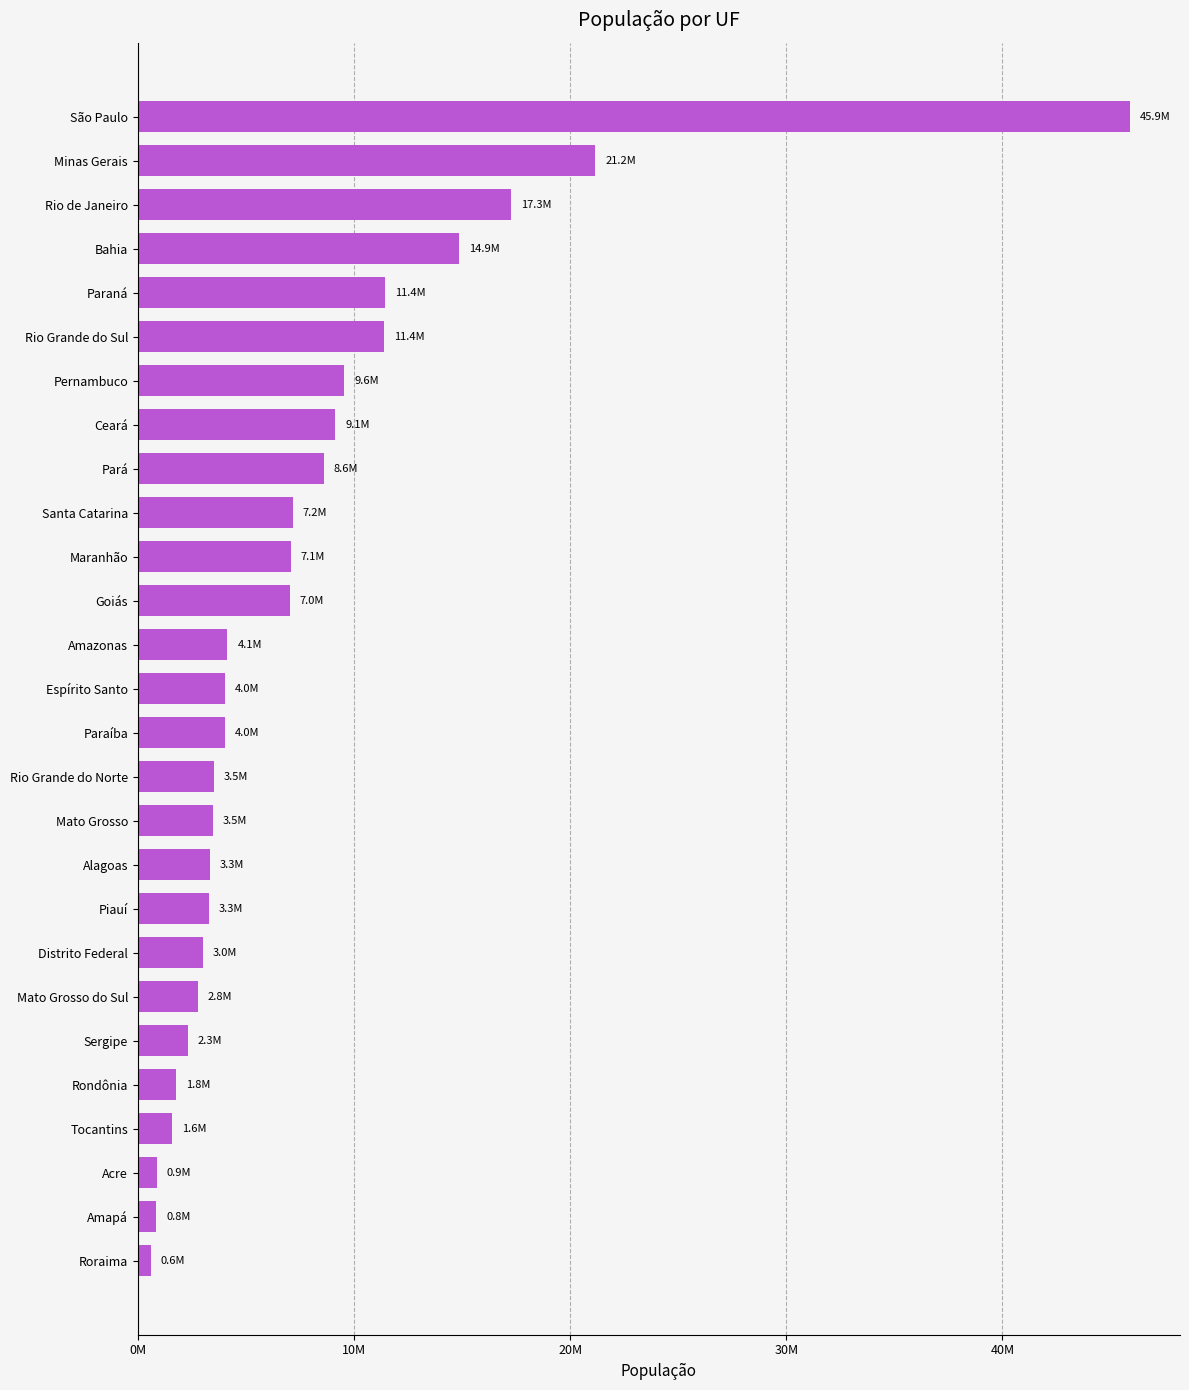

What is the greatest value displayed?

45919049